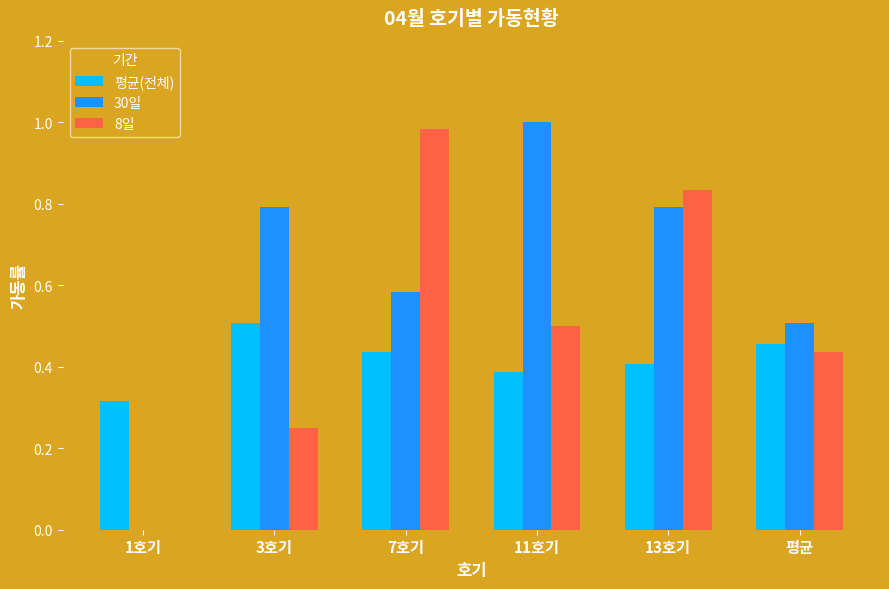

Which label corresponds to the largest value in the chart?

11호기